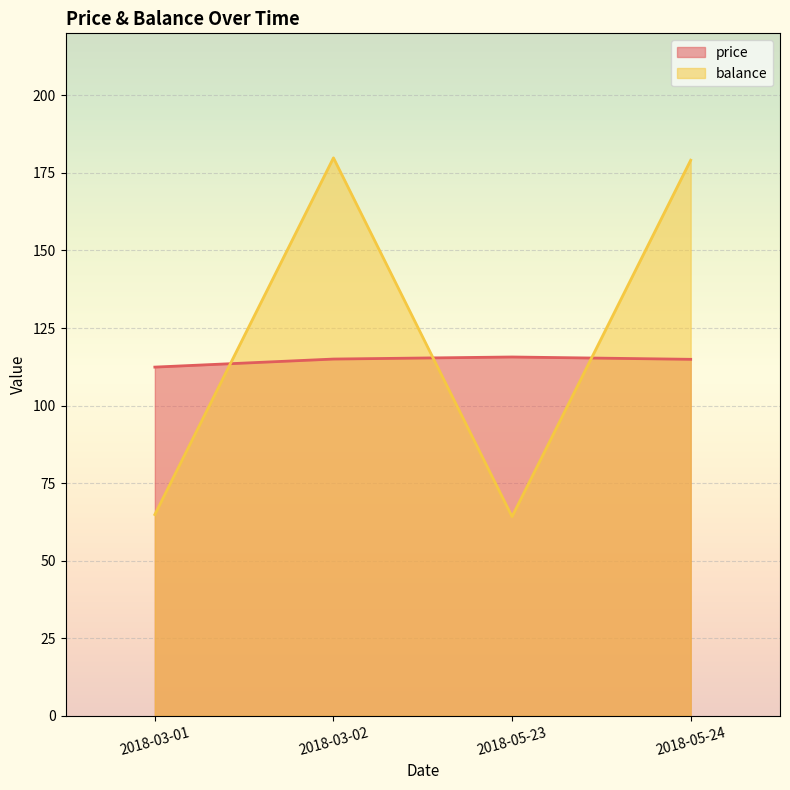

What are all the series names shown in the legend?

price, balance